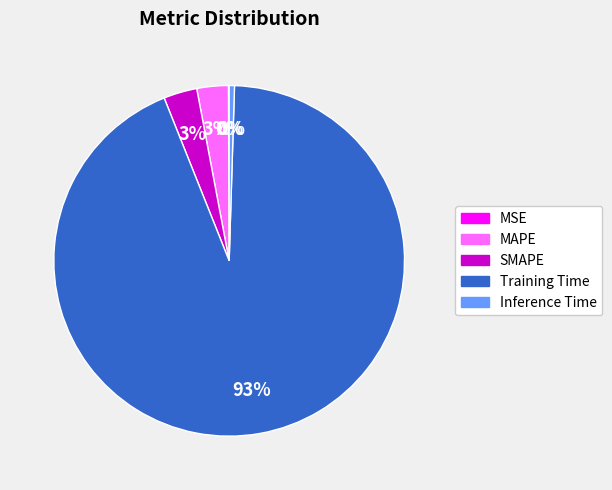

To the nearest percent, what percentage of the pie is SMAPE?

3%